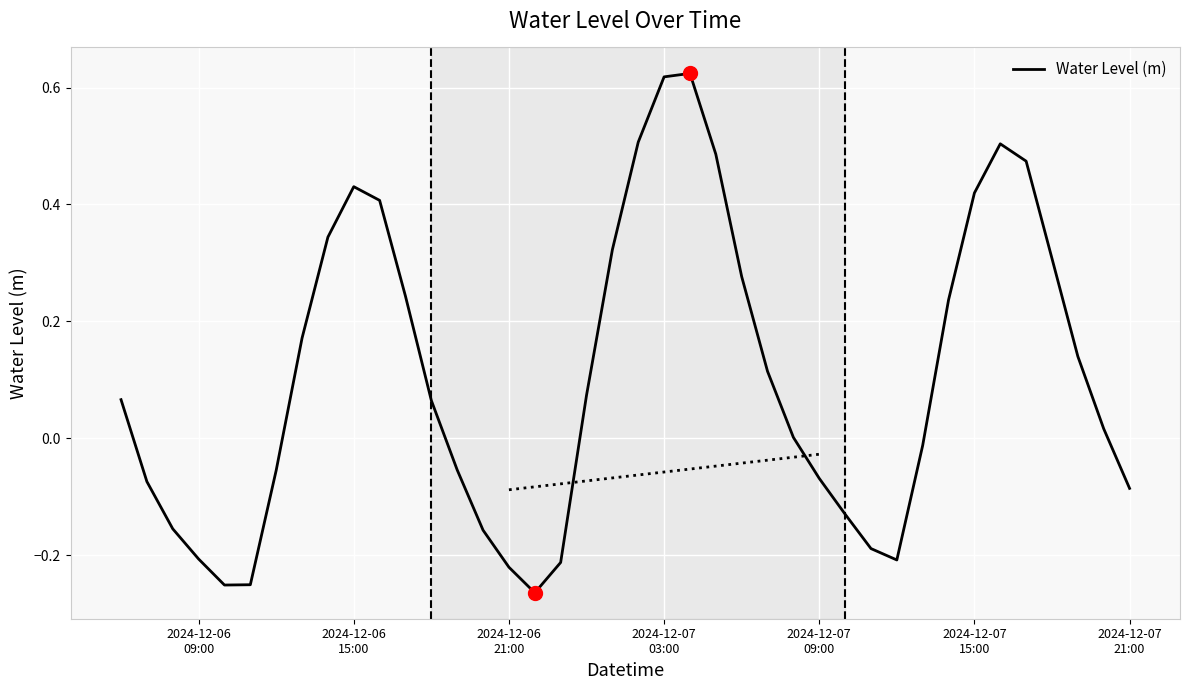

Reading left to right, what are all the values shown in this chart?

0.1	-0.1	-0.2	-0.2	-0.3	-0.3	-0.1	0.2	0.3	0.4	0.4	0.2	0.1	-0.1	-0.2	-0.2	-0.3	-0.2	0.1	0.3	0.5	0.6	0.6	0.5	0.3	0.1	0.0	-0.1	-0.1	-0.2	-0.2	-0.0	0.2	0.4	0.5	0.5	0.3	0.1	0.0	-0.1